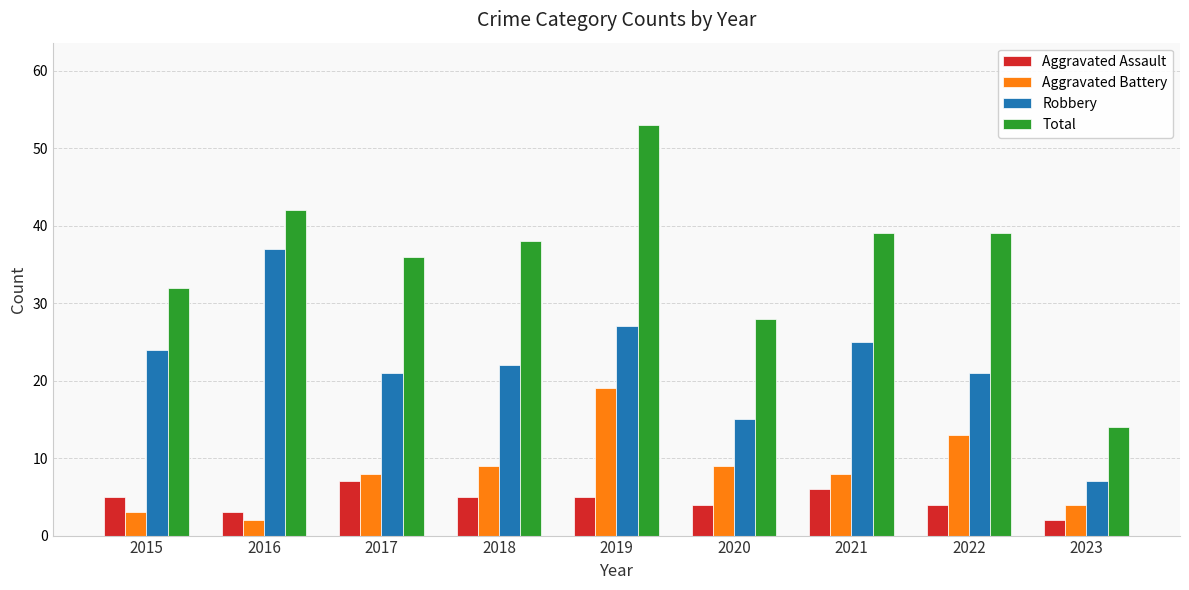

Reading left to right, extract all data points from this chart.

Aggravated Assault: 2015=5	2016=3	2017=7	2018=5	2019=5	2020=4	2021=6	2022=4	2023=2
Aggravated Battery: 2015=3	2016=2	2017=8	2018=9	2019=19	2020=9	2021=8	2022=13	2023=4
Robbery: 2015=24	2016=37	2017=21	2018=22	2019=27	2020=15	2021=25	2022=21	2023=7
Total: 2015=32	2016=42	2017=36	2018=38	2019=53	2020=28	2021=39	2022=39	2023=14